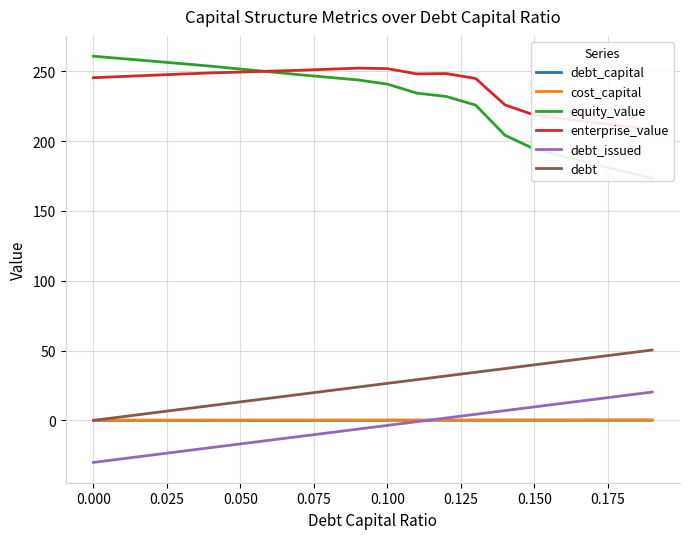

How many interior local peaks does the cost_capital series have?

1